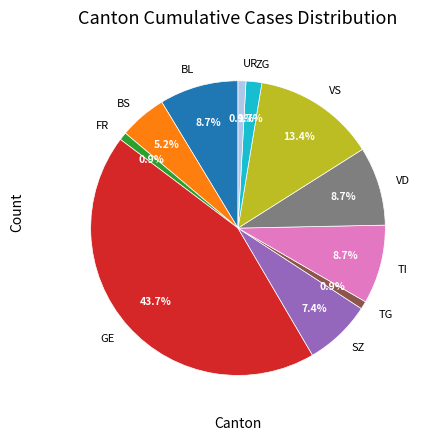

How many slices are in this pie chart?

11